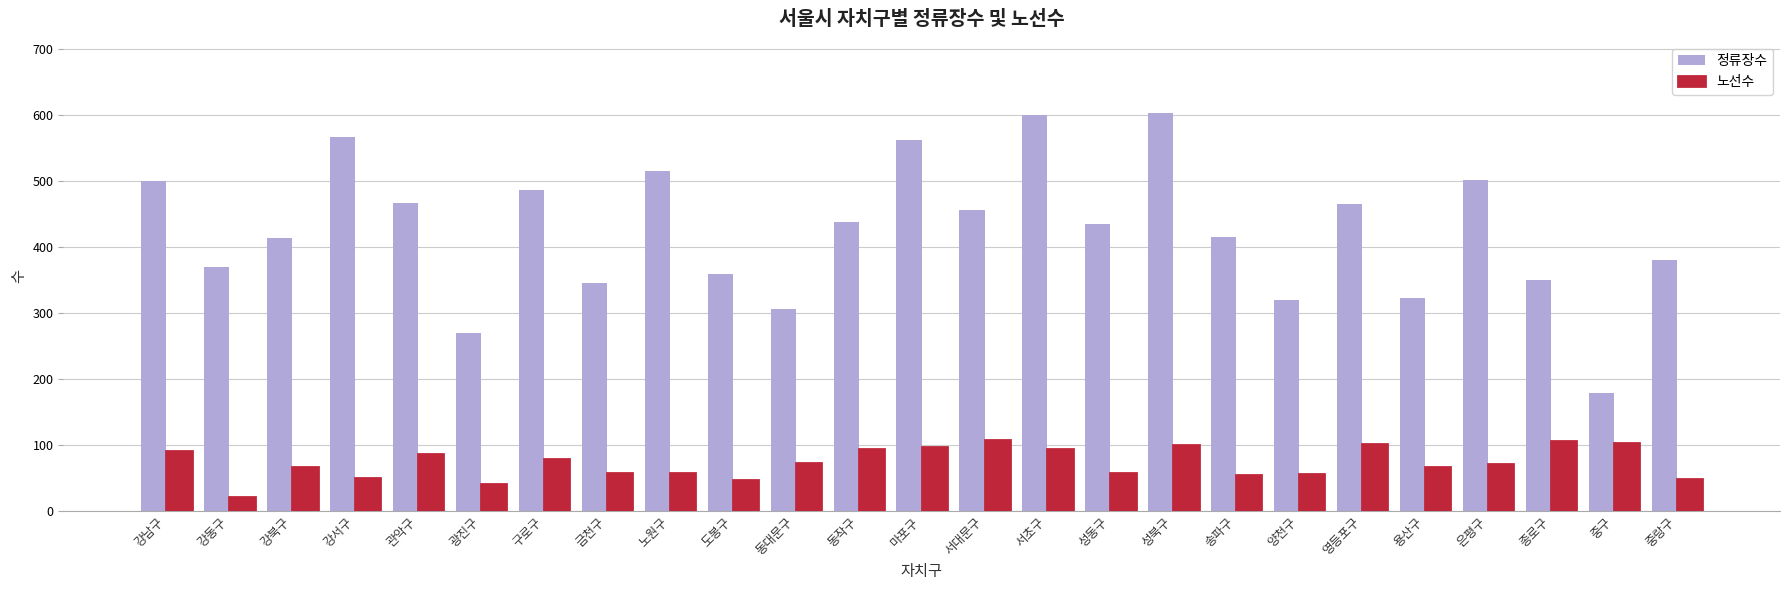

At 서대문구, list the series in order from largest to smallest.

정류장수, 노선수